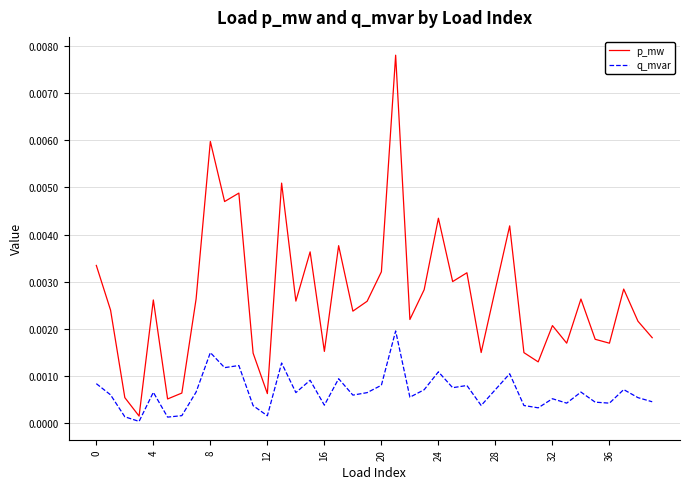

Rank the series by their average value, from lowest to highest.

q_mvar, p_mw